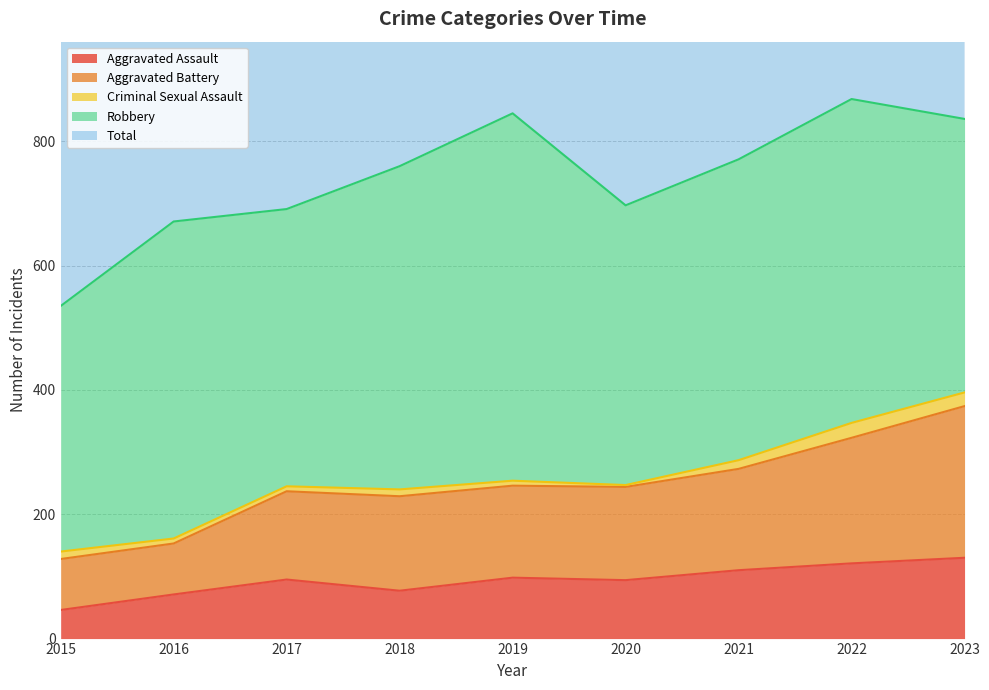

Which series has the largest total across all categories?

Total